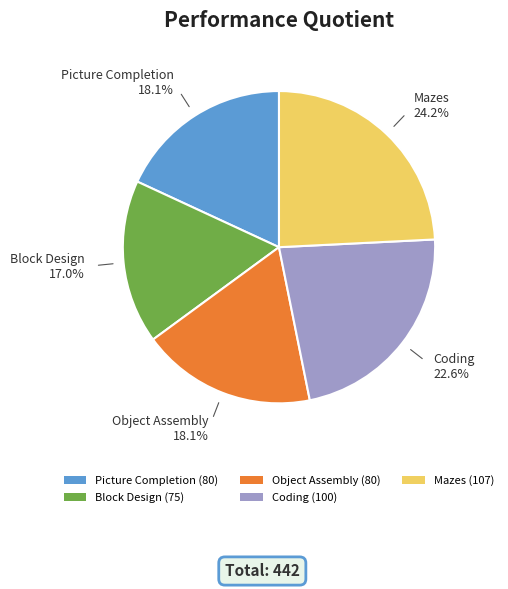

How much of the chart is everything except Object Assembly?

81.9%